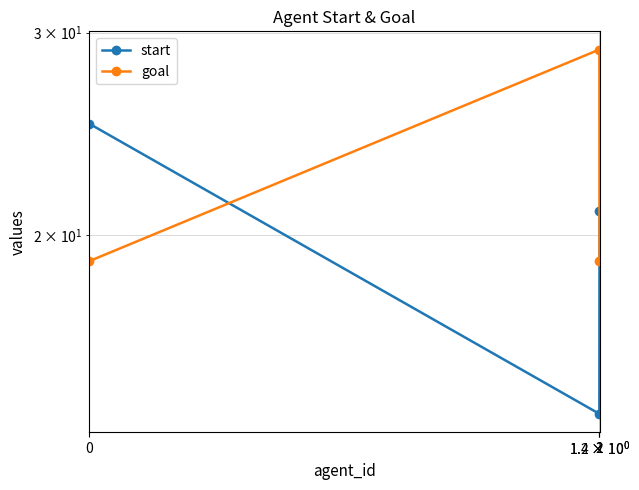

Which has a higher value, 1 or 2?

2